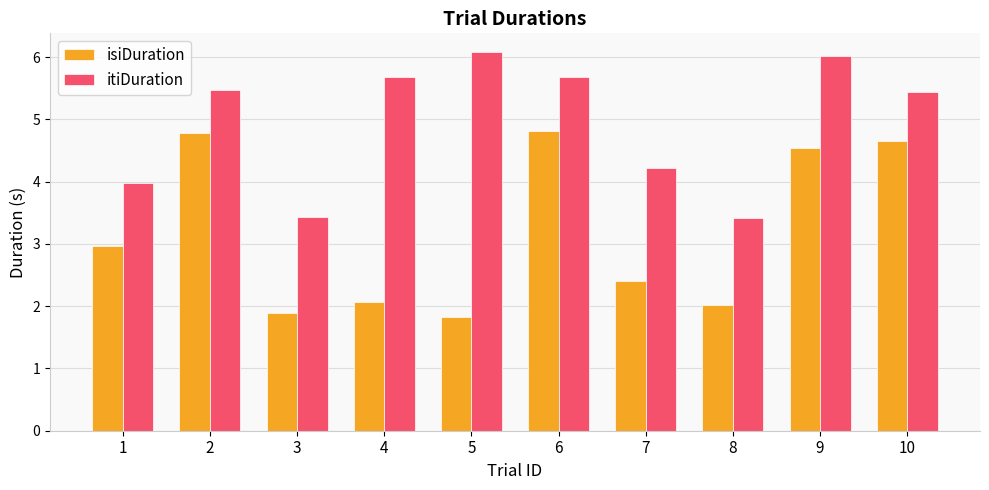

Reading left to right, transcribe all the data shown in this chart.

isiDuration: 3.0	4.8	1.9	2.1	1.8	4.8	2.4	2.0	4.5	4.7
itiDuration: 4.0	5.5	3.4	5.7	6.1	5.7	4.2	3.4	6.0	5.4